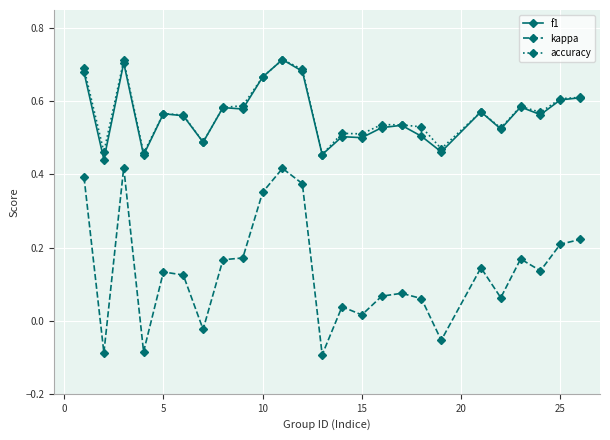

At how many categories does at least one series exceed 0?

25